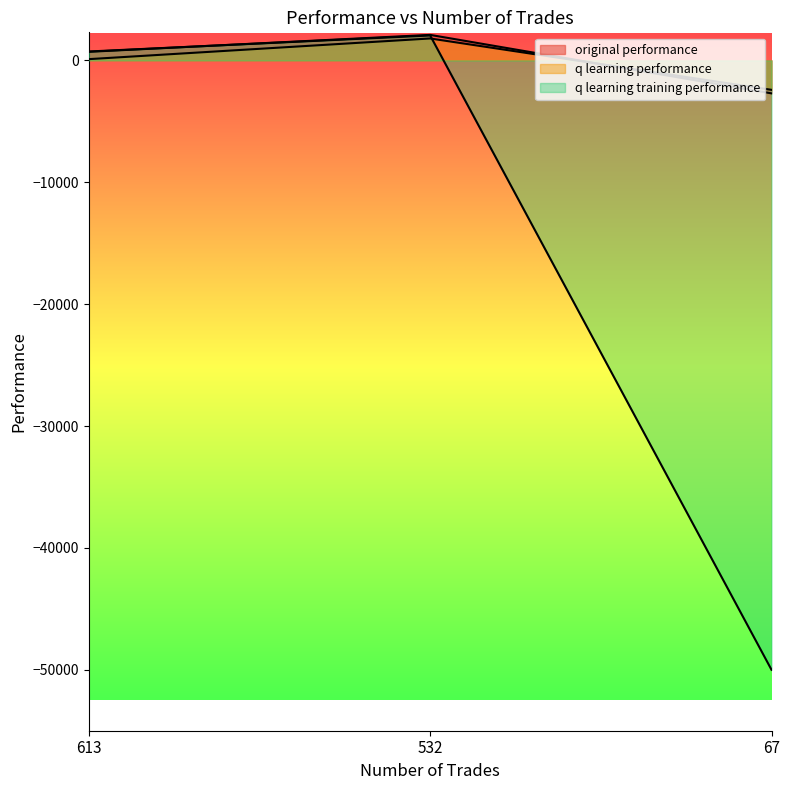

How many categories are shown in the chart?

3